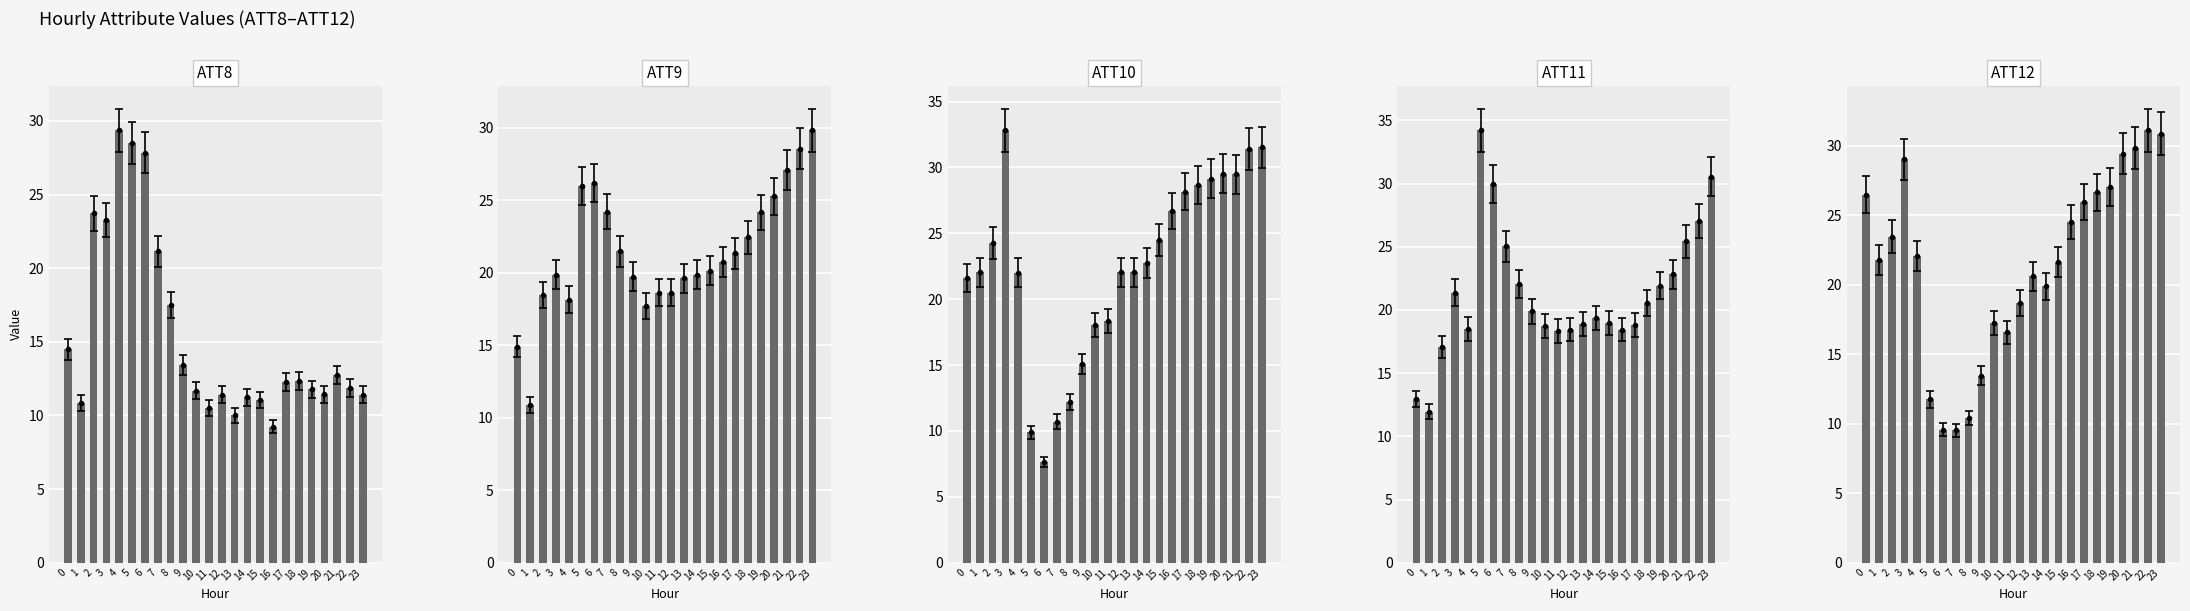

How many series are shown in this chart?

5